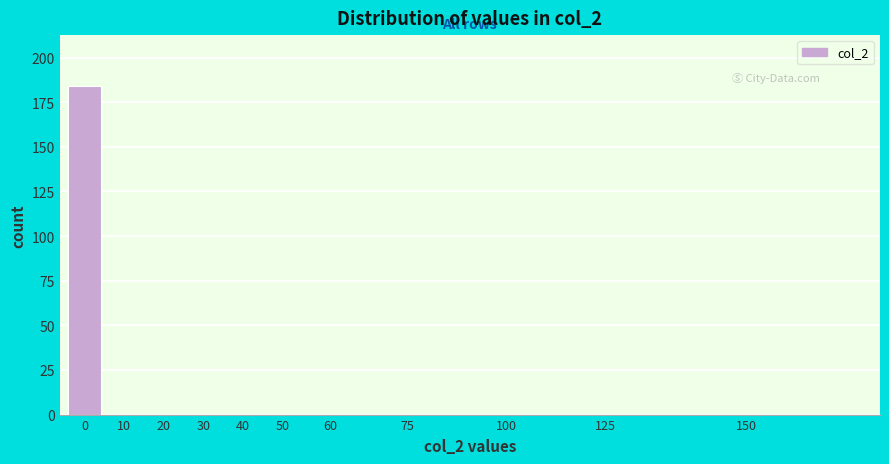

Reading right to left, transcribe all the data shown in this chart.

150=0	125=0	100=0	75=0	60=0	50=0	40=0	30=0	20=0	10=0	0=184